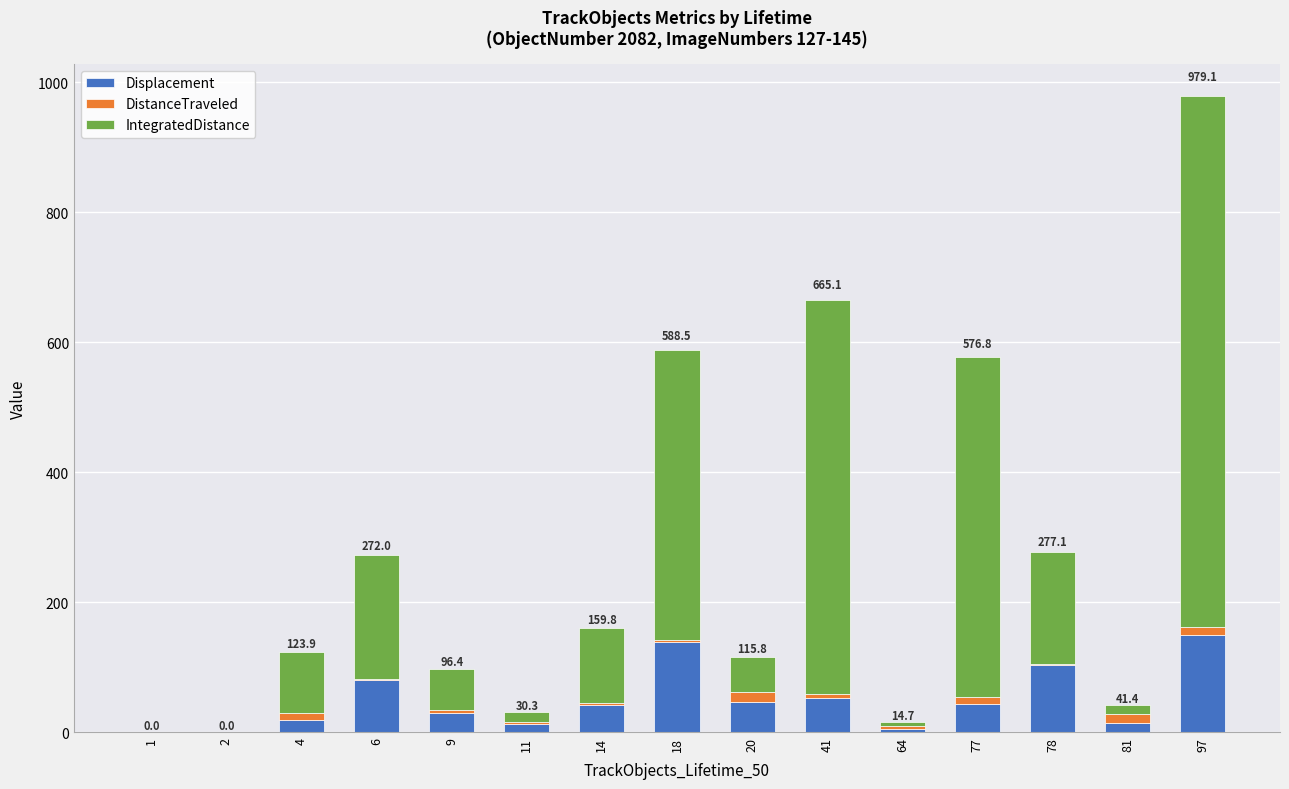

What is the sum of all Displacement values?

731.0